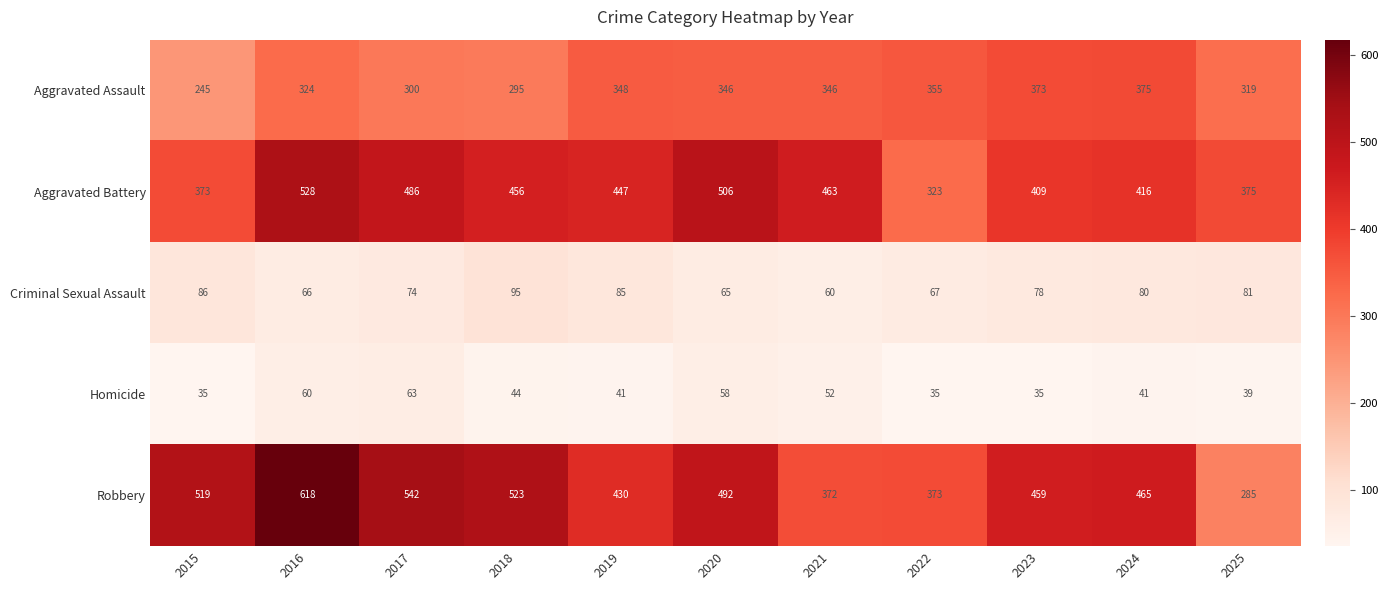

At which category is the sum across all series the highest?

2016